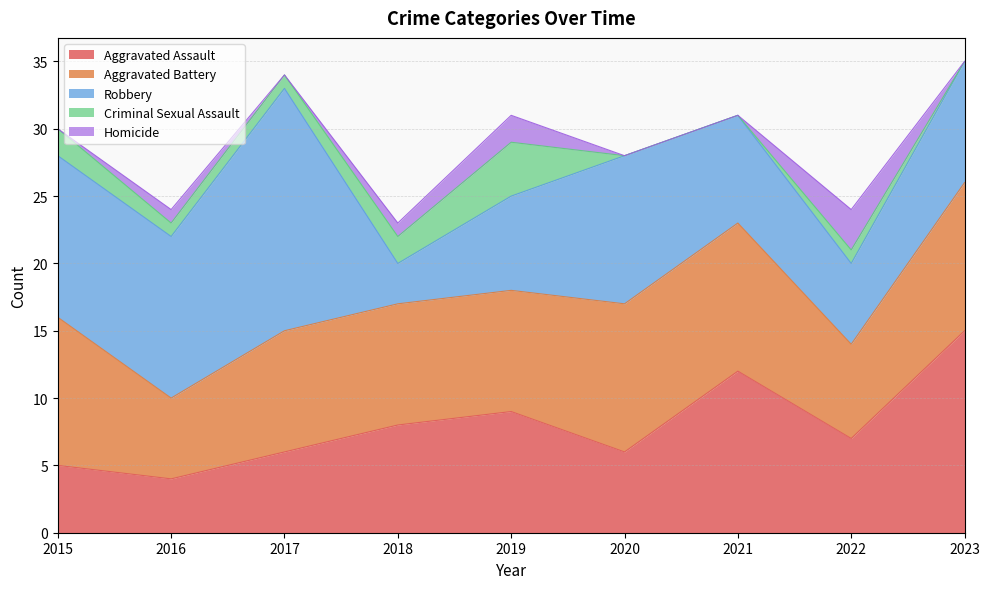

Which category has the lowest value across all series?

2020